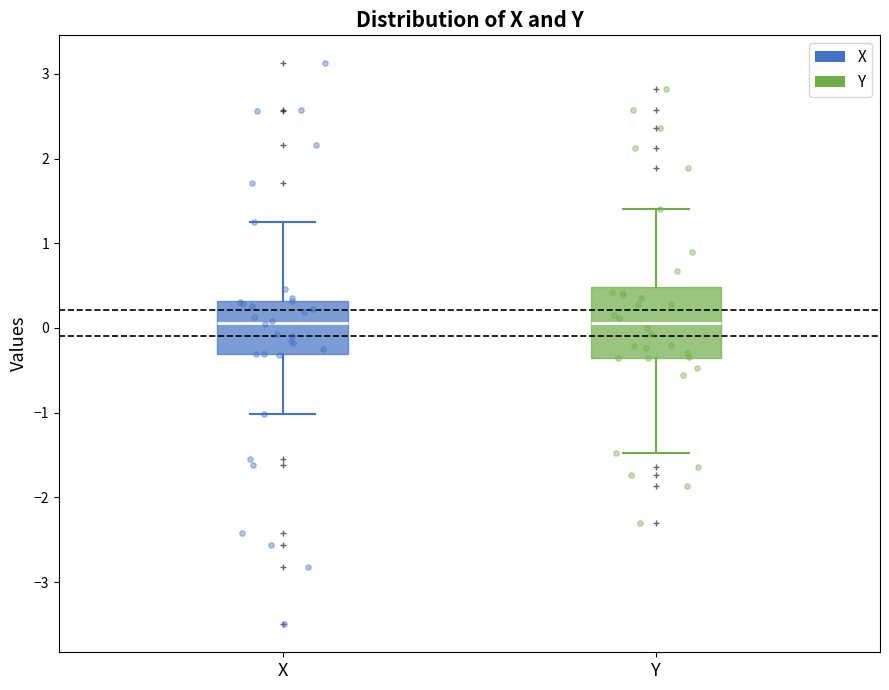

Reading left to right, transcribe this box plot: for each box, give where its median line is, the range the box spans, and where its two whiskers end, as read against the y-axis. The values are not printed on the chart, so give them approximately, as read against the axis.

X: median 0.1, box -0.3 to 0.3, whiskers -1.0 to 1.2
Y: median 0.1, box -0.4 to 0.5, whiskers -1.5 to 1.4